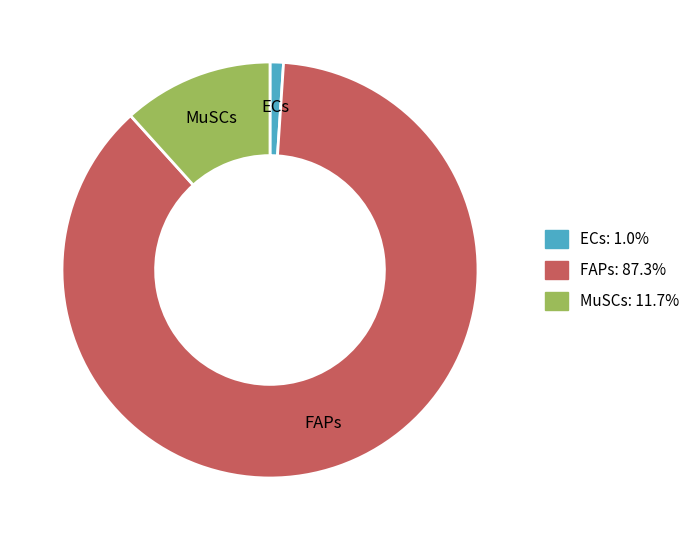

How many slices are in this pie chart?

3